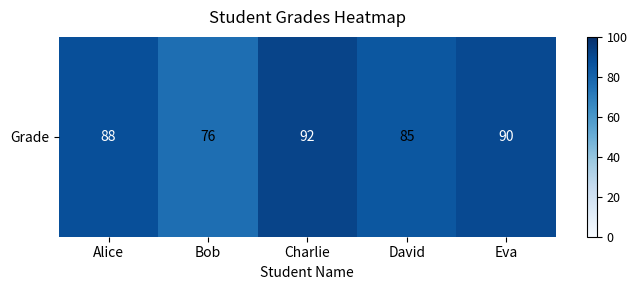

What is the difference between the maximum and minimum values?

16